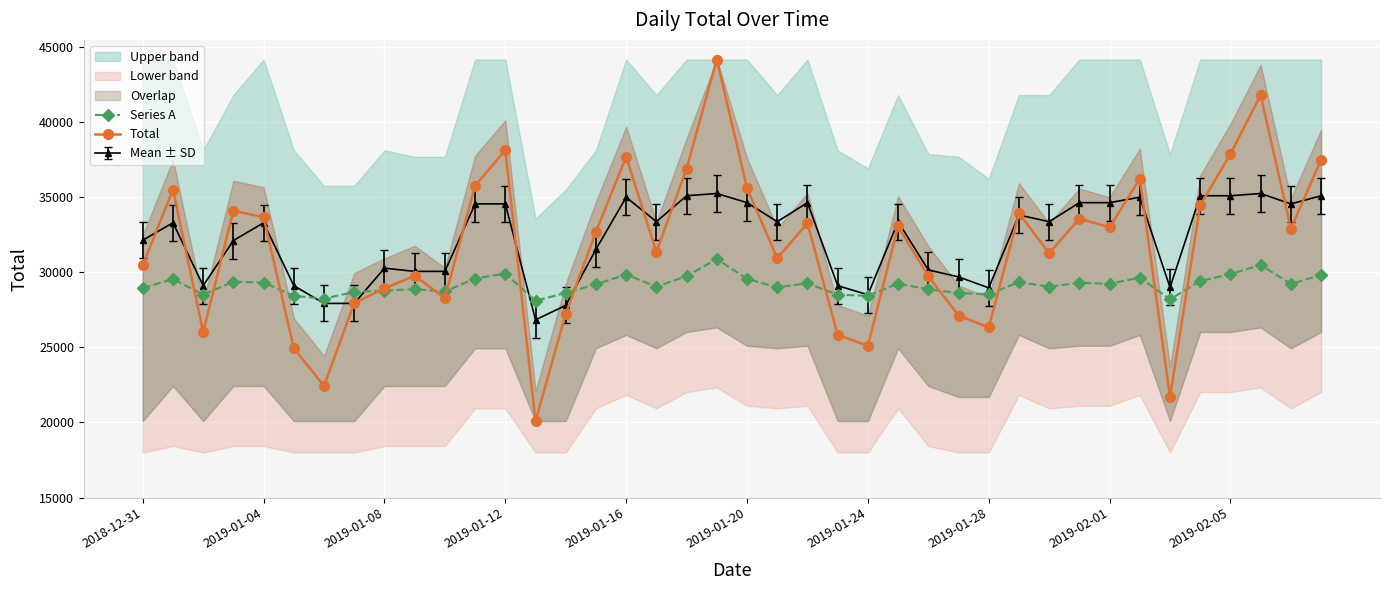

Read the Series A value at 2019-02-05.

29884.1